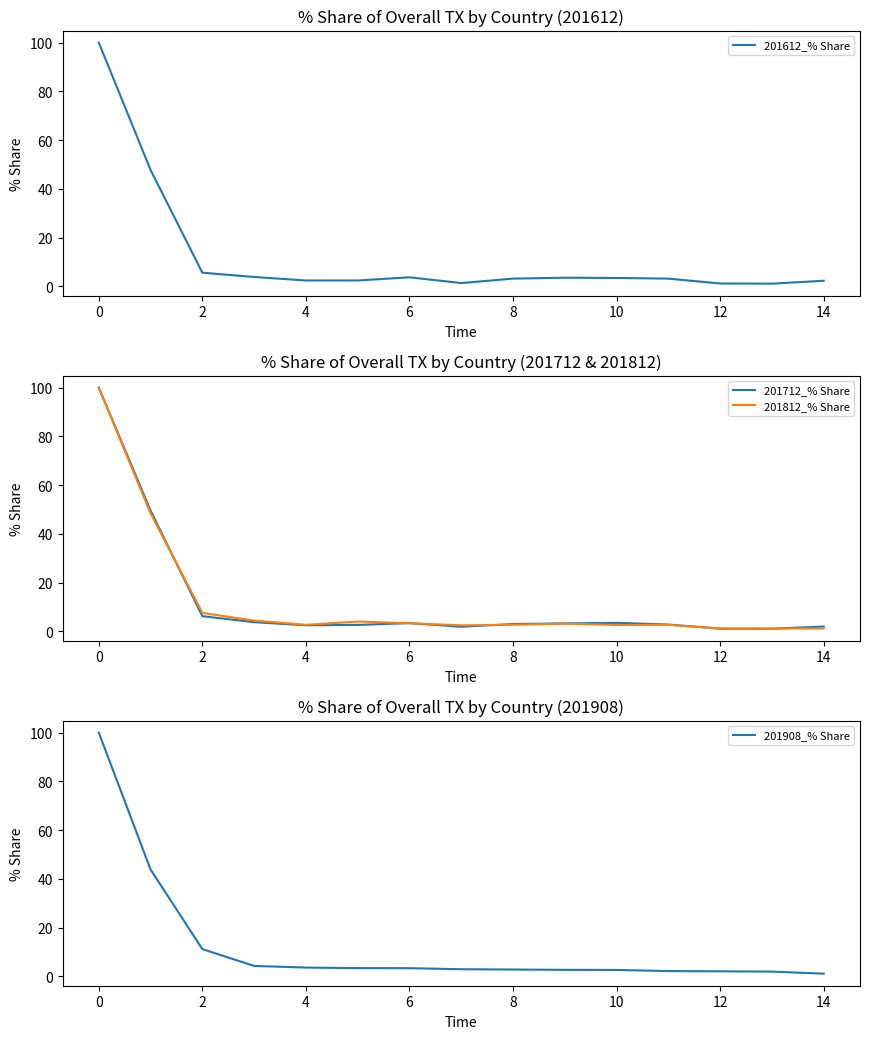

What is the minimum value shown in the chart?

1.1